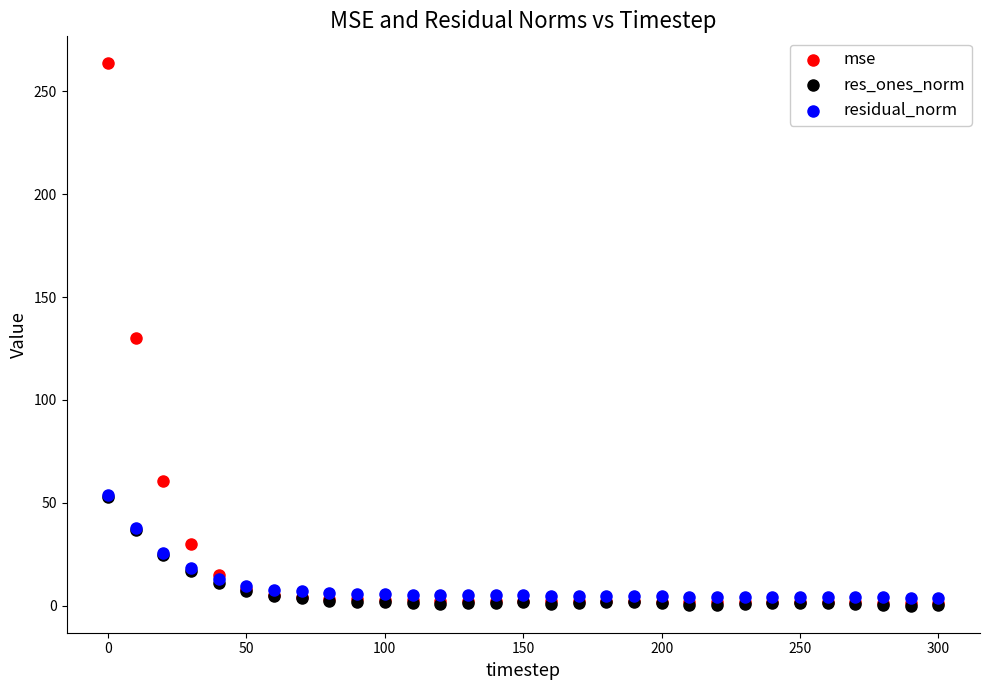

What are all the series names shown in the legend?

mse, res_ones_norm, residual_norm